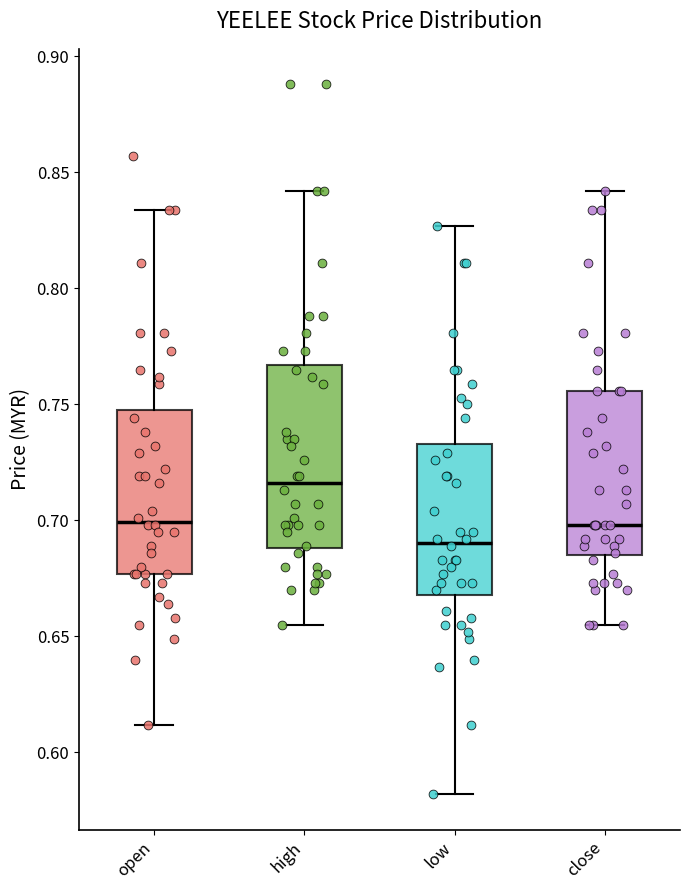

Reading left to right, read every box against the y-axis: the position of its median line, the range the box covers, and the ends of its whiskers. The values are not printed on the chart, so give them approximately, as read against the axis.

open: median 0.700, box 0.675 to 0.750, whiskers 0.610 to 0.835
high: median 0.715, box 0.690 to 0.765, whiskers 0.655 to 0.840
low: median 0.690, box 0.670 to 0.735, whiskers 0.580 to 0.825
close: median 0.700, box 0.685 to 0.755, whiskers 0.655 to 0.840